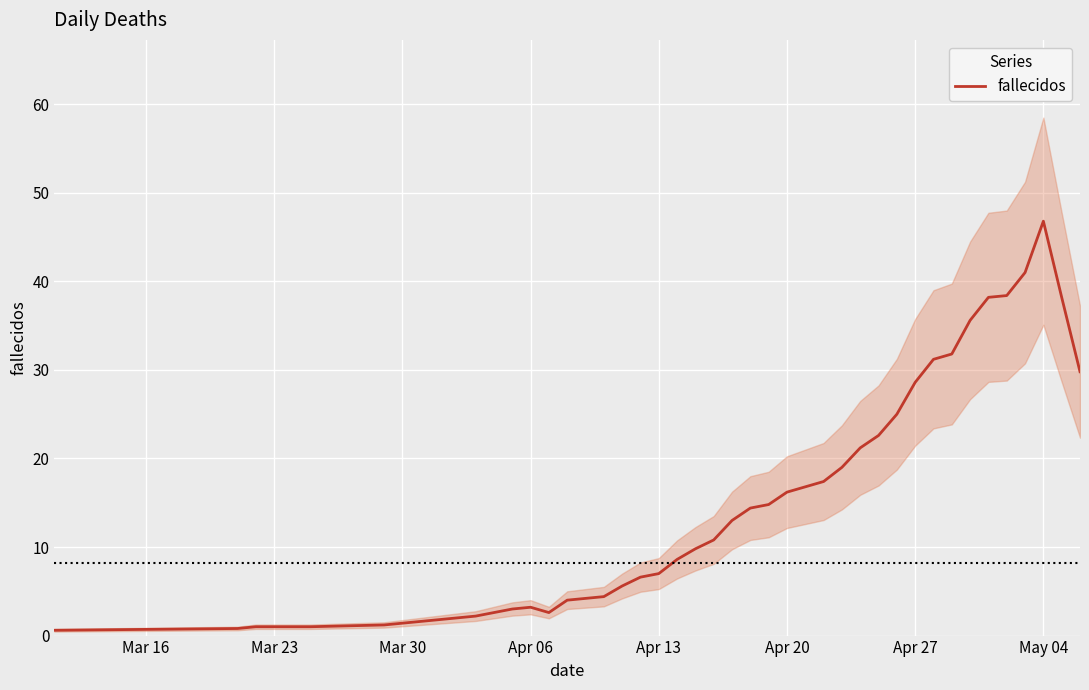

At which label does fallecidos reach its peak?

May 04